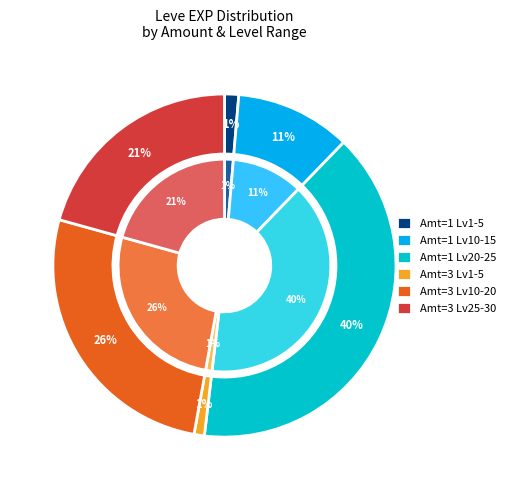

True or false: 1 accounts for 17% of the total.

False